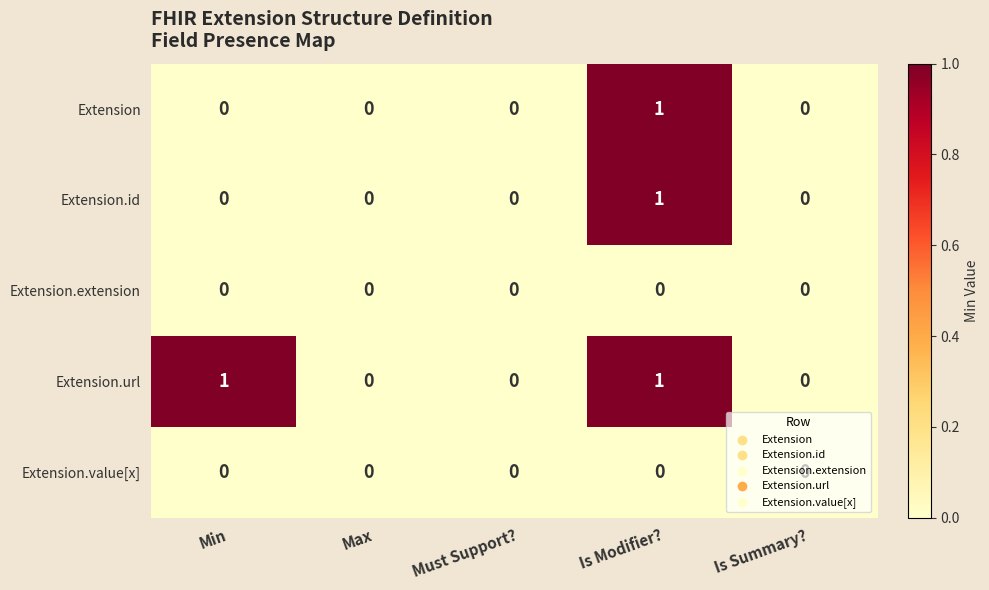

The value of Extension.id at Is Modifier? is 0. True or false?

False